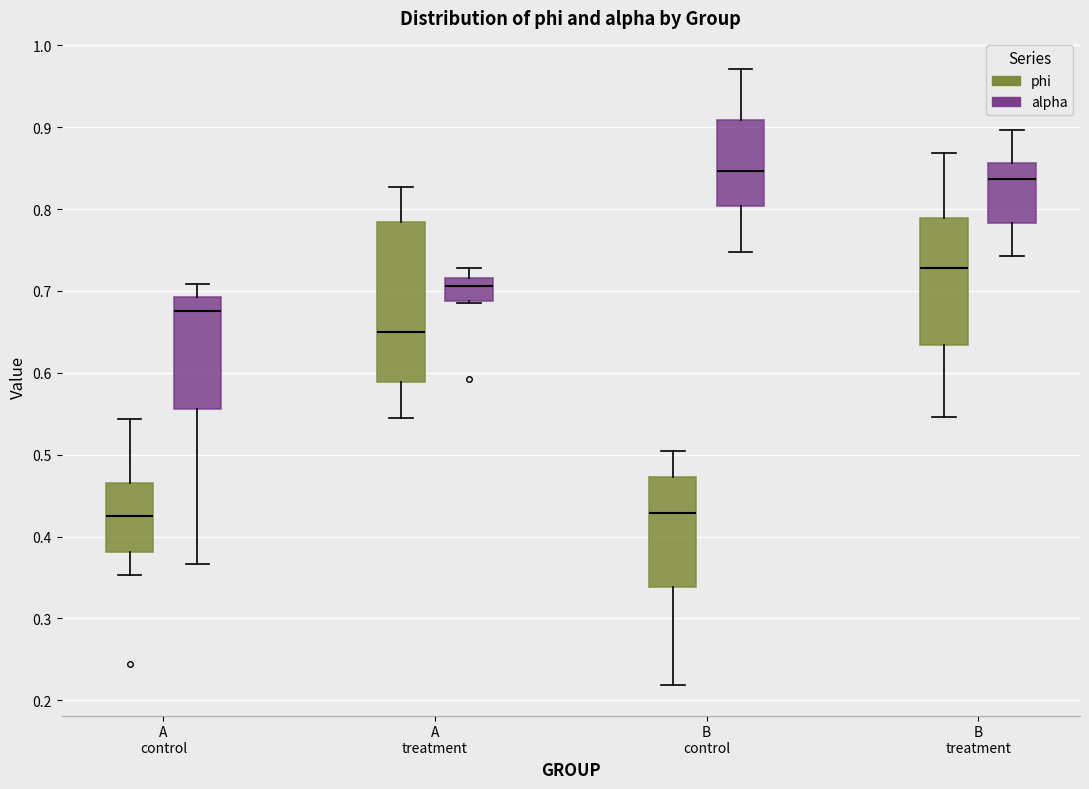

Where does the lower whisker of the box for A treatment (phi) end on the y-axis? The values are not printed on the chart, so give them approximately, as read against the axis.

0.54